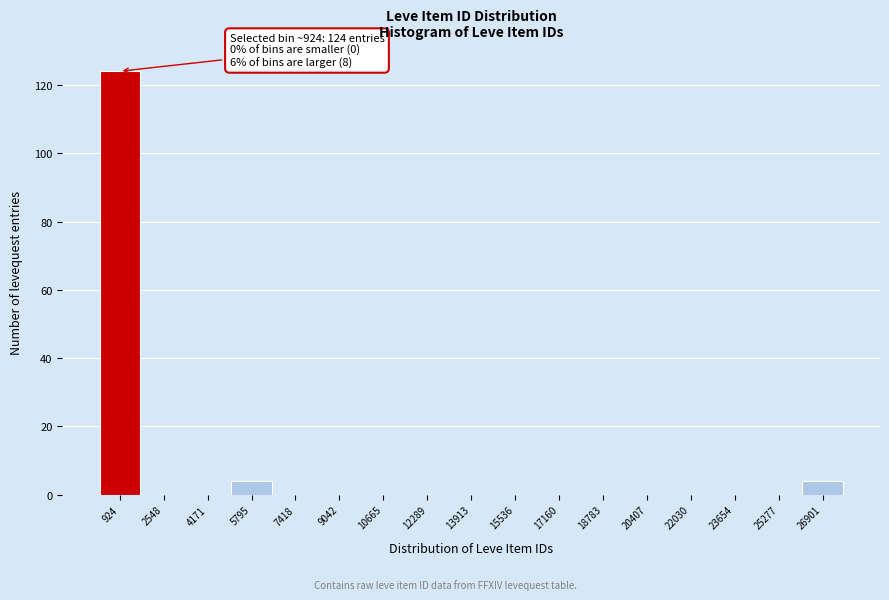

Over which range of the x-axis is the bar tallest?

200 to 1800